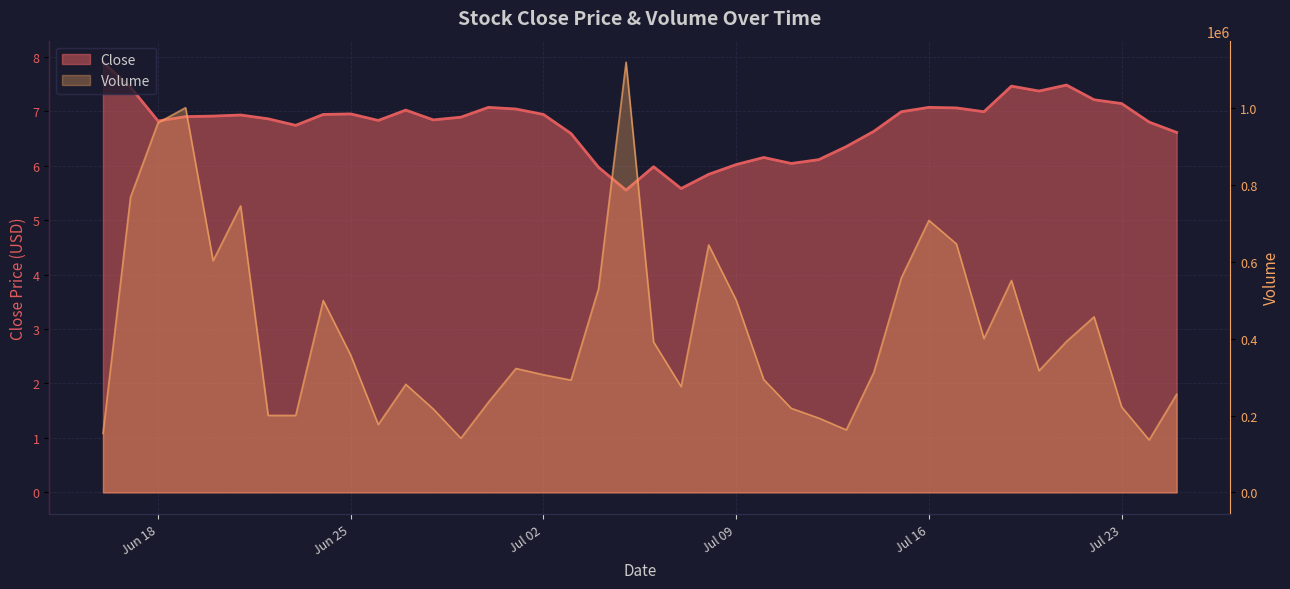

Which label corresponds to the smallest value in the chart?

2024-07-05